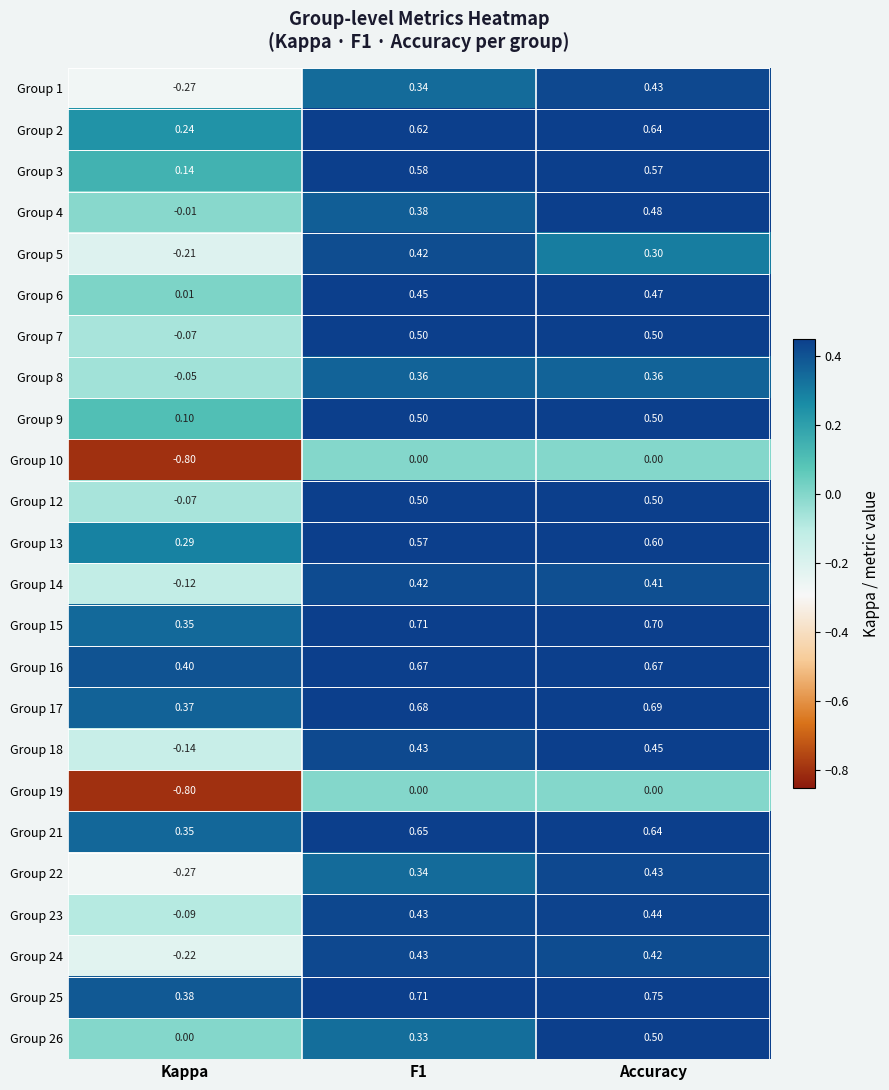

What is the spread (max minus min) of values at F1?

0.7